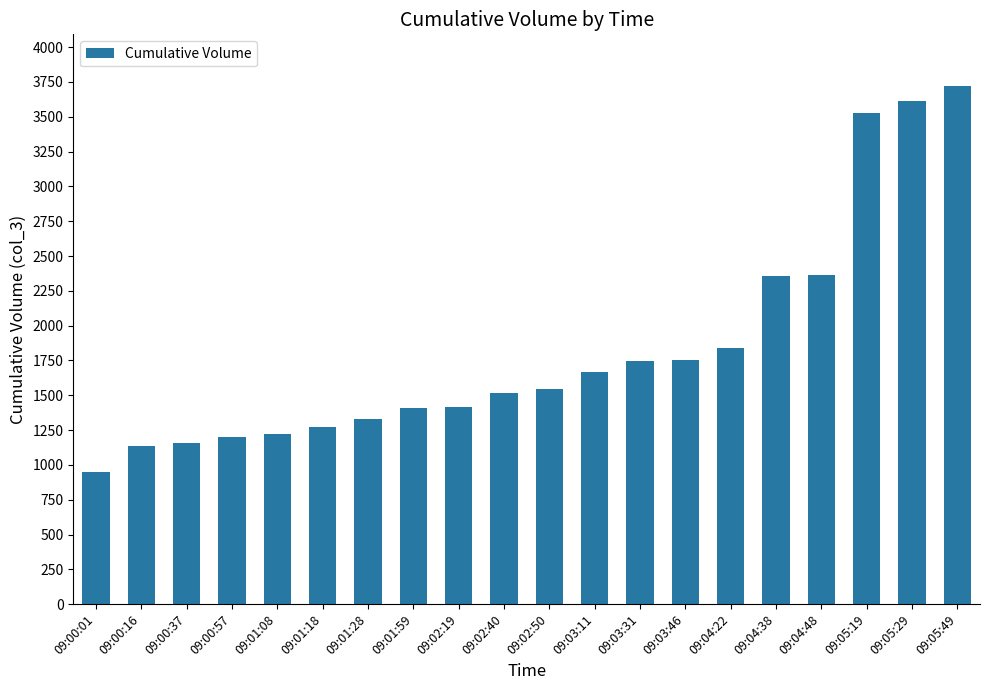

What is the difference between the values at 09:00:57 and 09:01:08?

22